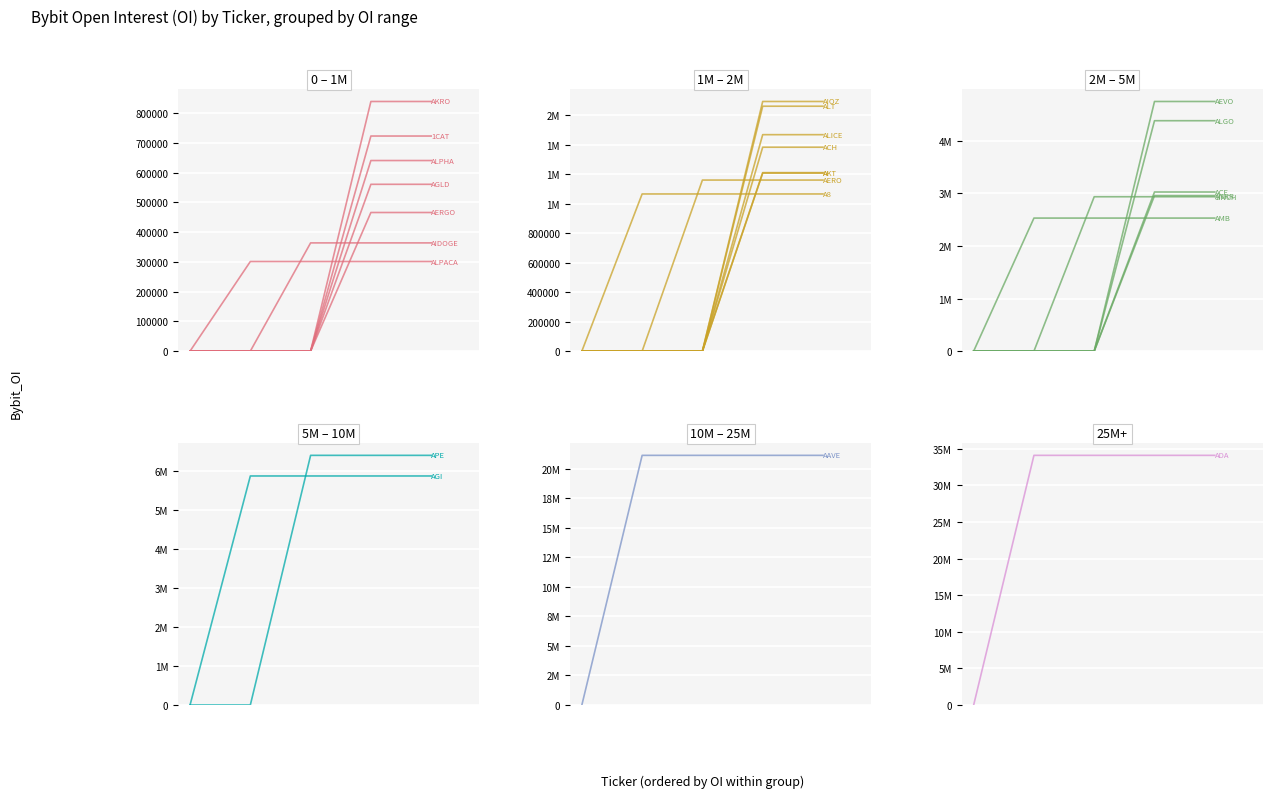

What is the minimum value shown in the chart?

301304